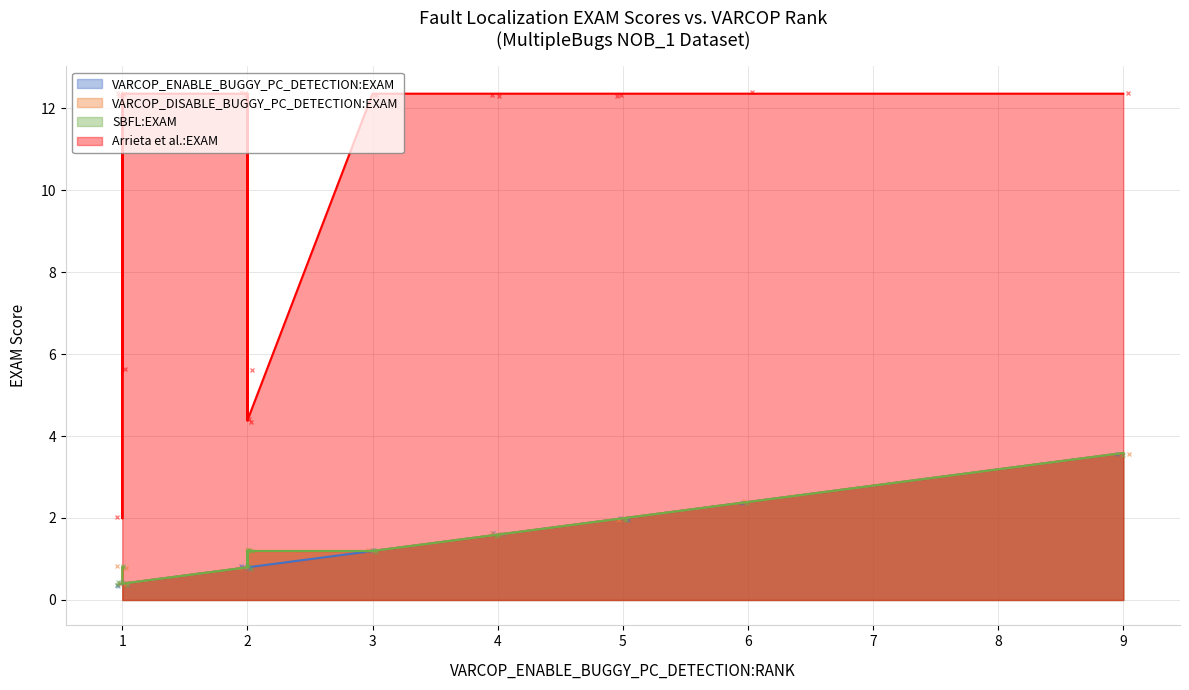

True or false: VARCOP_ENABLE_BUGGY_PC_DETECTION:EXAM and VARCOP_DISABLE_BUGGY_PC_DETECTION:EXAM intersect in this chart.

False